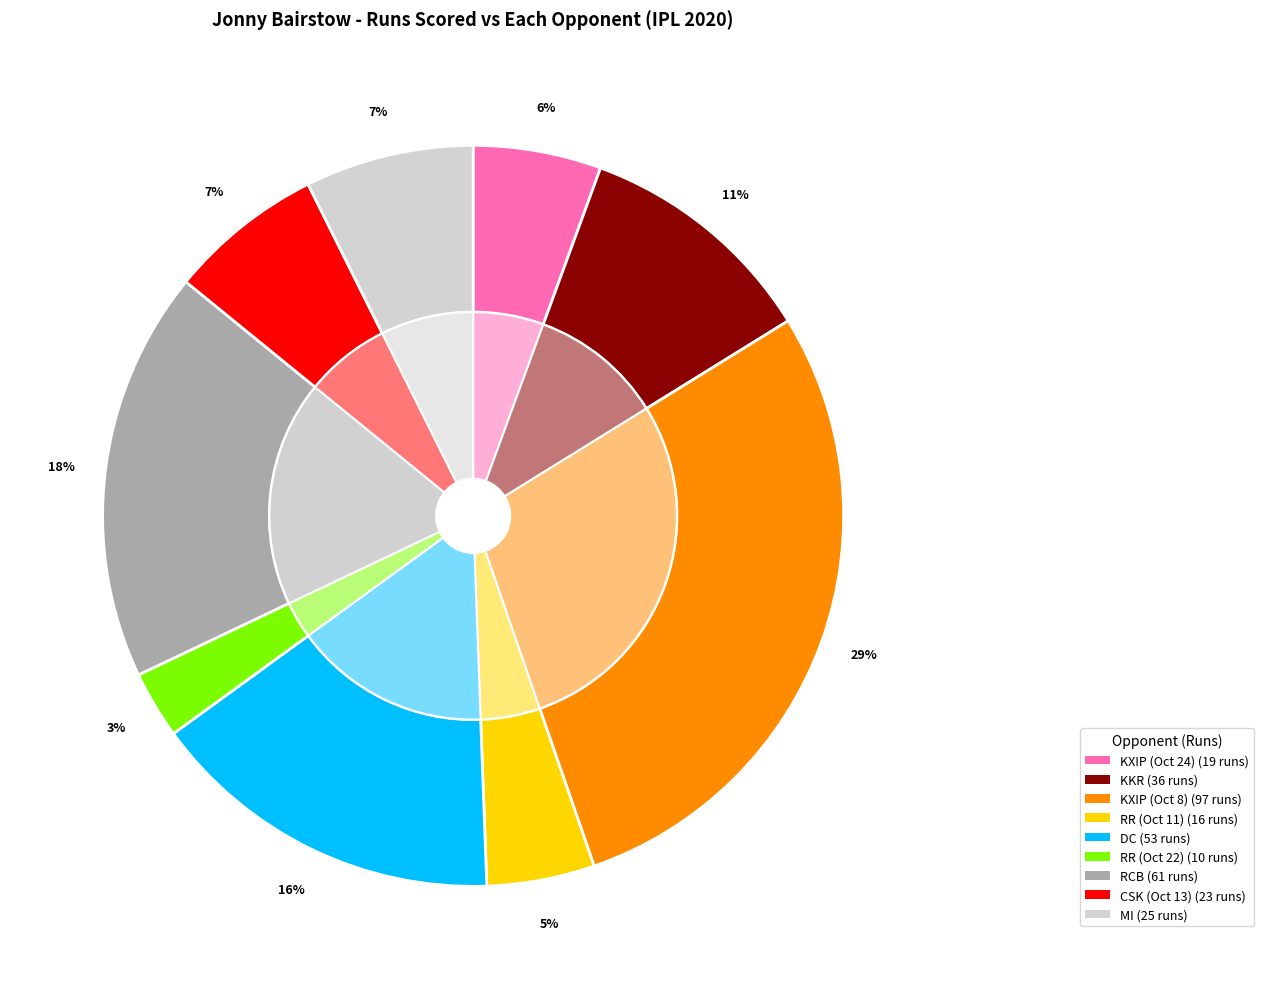

What is the total percentage of Mumbai Indians and Kings XI Punjab (Oct 24)?

12.9%